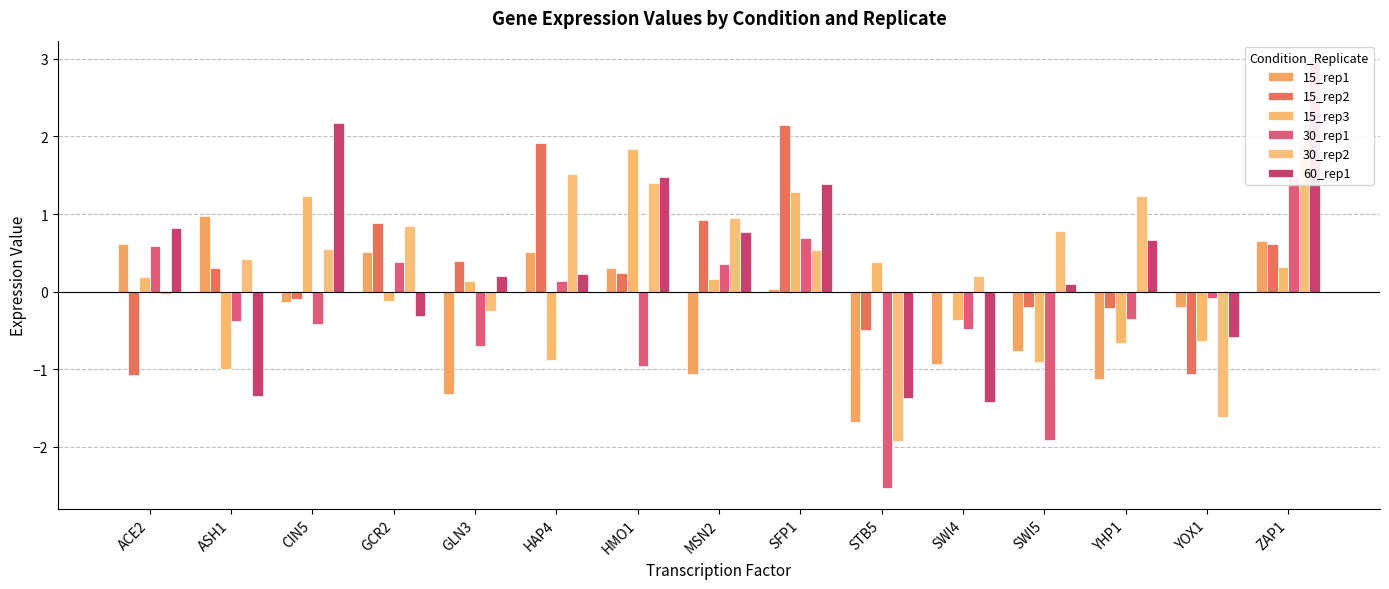

Reading left to right, list all the values displayed in this chart.

15_rep1: 0.6	1.0	-0.1	0.5	-1.3	0.5	0.3	-1.1	0.0	-1.7	-0.9	-0.8	-1.1	-0.2	0.7
15_rep2: -1.1	0.3	-0.1	0.9	0.4	1.9	0.2	0.9	2.2	-0.5	-0.0	-0.2	-0.2	-1.1	0.6
15_rep3: 0.2	-1.0	1.2	-0.1	0.1	-0.9	1.8	0.2	1.3	0.4	-0.4	-0.9	-0.7	-0.6	0.3
30_rep1: 0.6	-0.4	-0.4	0.4	-0.7	0.1	-1.0	0.4	0.7	-2.5	-0.5	-1.9	-0.3	-0.1	1.5
30_rep2: -0.0	0.4	0.5	0.9	-0.2	1.5	1.4	1.0	0.5	-1.9	0.2	0.8	1.2	-1.6	1.9
60_rep1: 0.8	-1.3	2.2	-0.3	0.2	0.2	1.5	0.8	1.4	-1.4	-1.4	0.1	0.7	-0.6	3.0